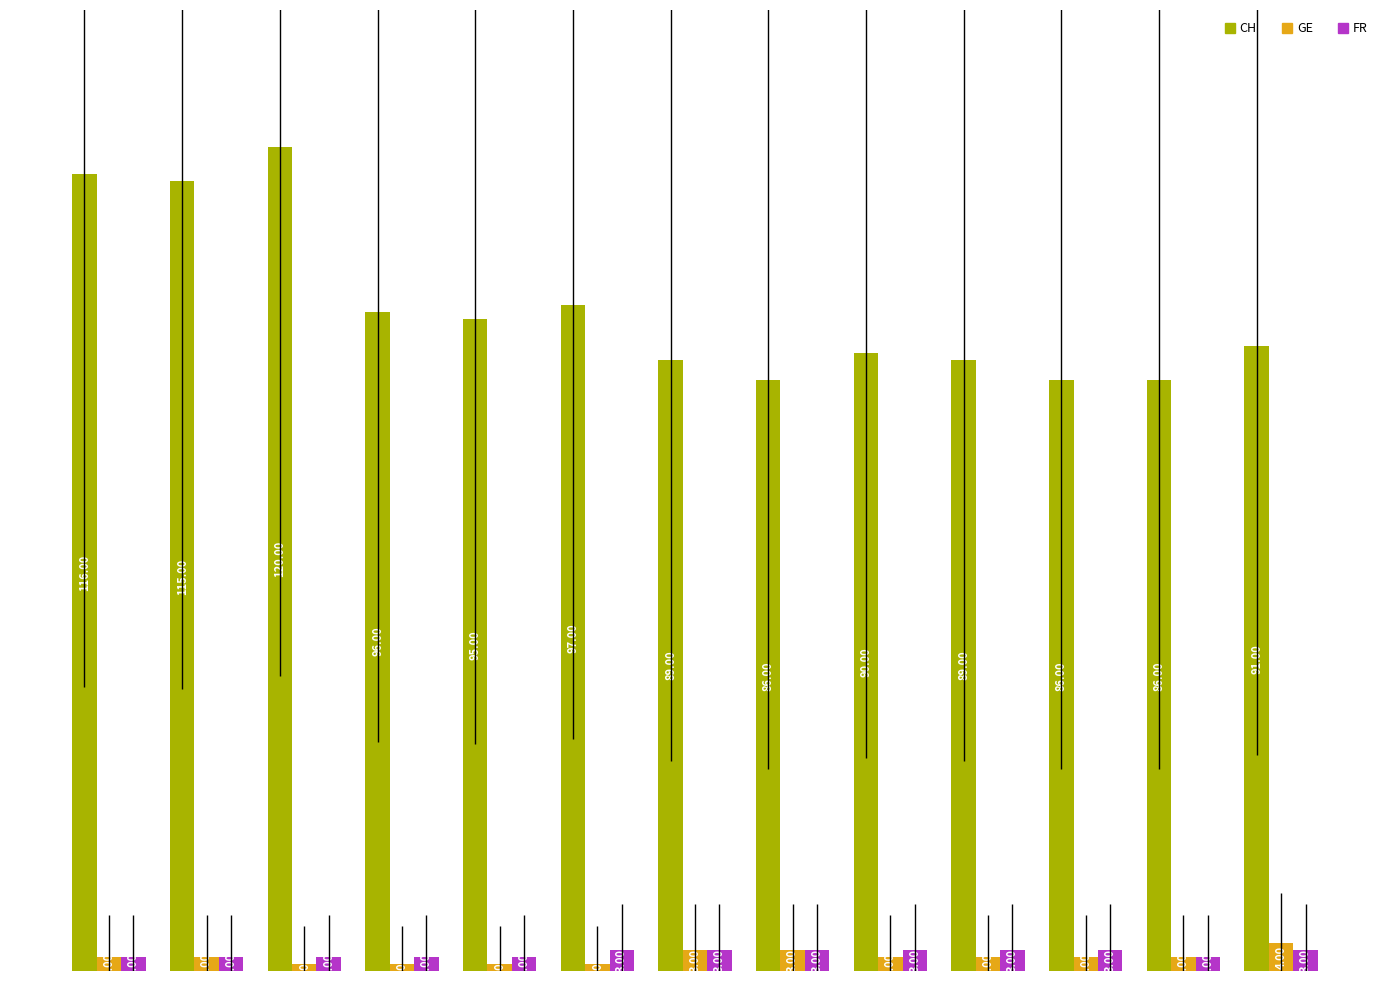

How many groups of bars are there?

13